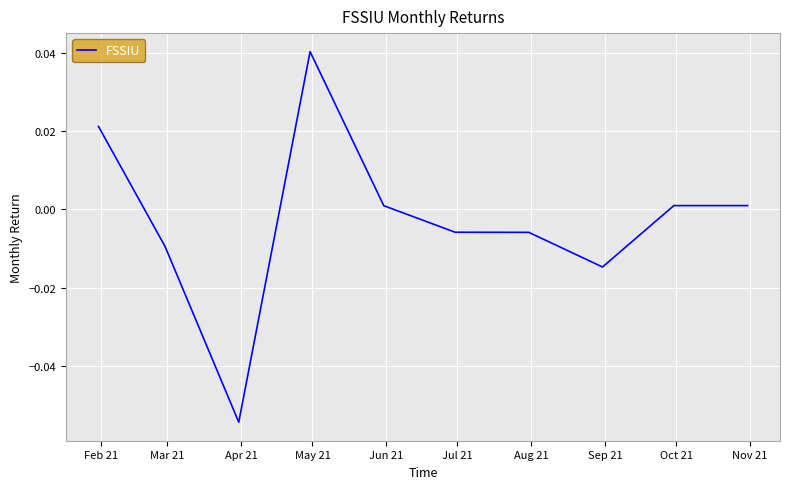

At which category does the data reach its first local peak?

May 21